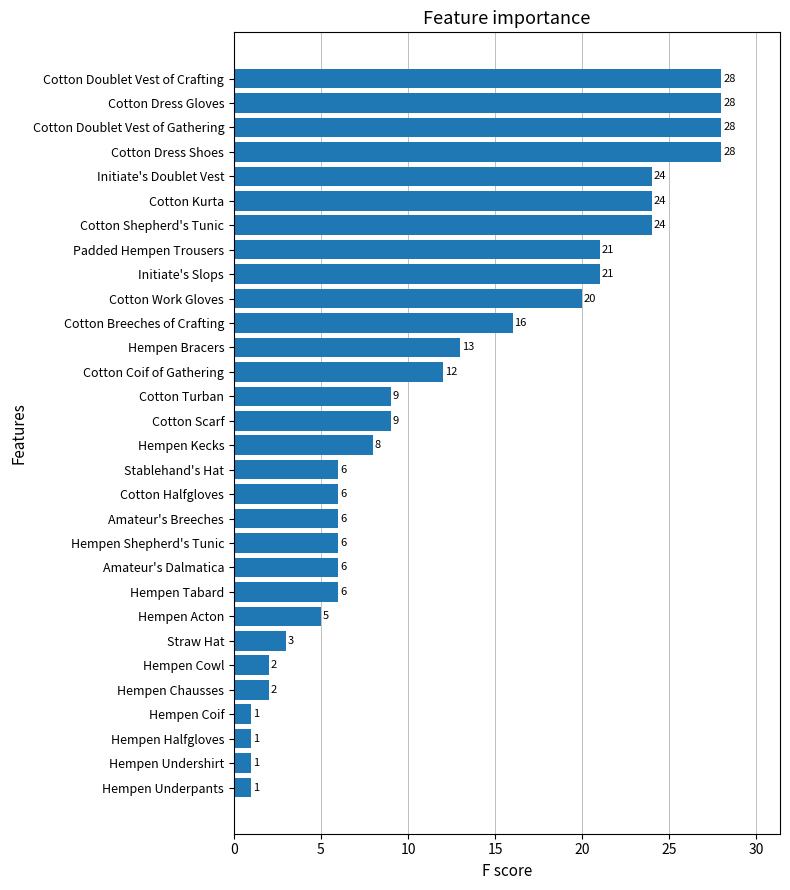

What is the greatest value displayed?

28